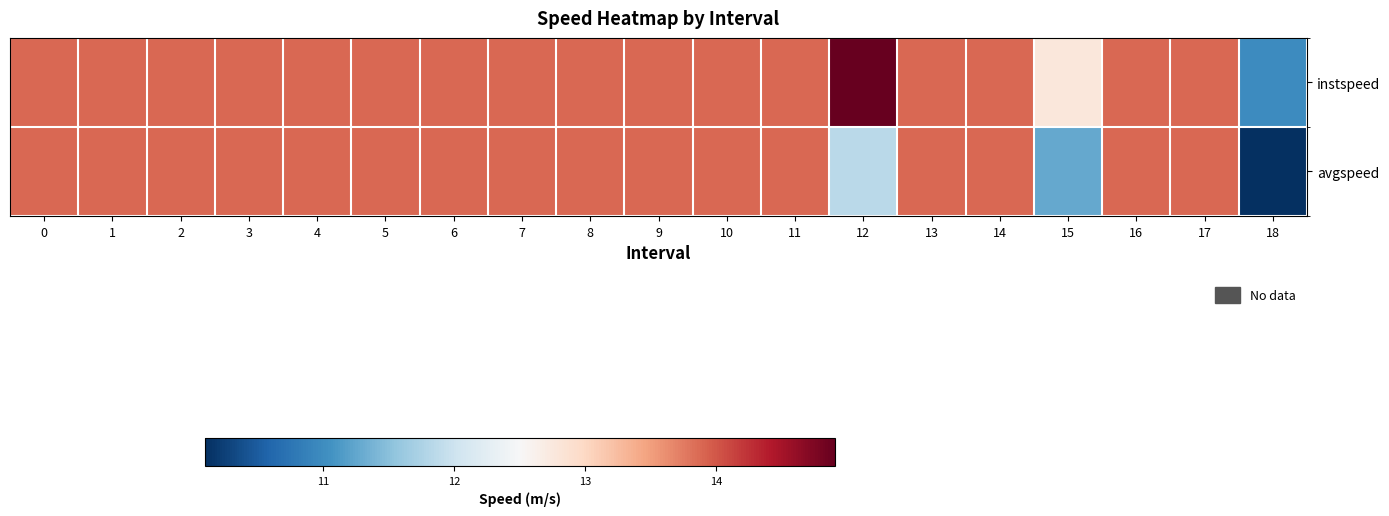

Reading left to right, extract all data points from this chart.

instspeed: 0=13.9	1=13.9	2=13.9	3=13.9	4=13.9	5=13.9	6=13.9	7=13.9	8=13.9	9=13.9	10=13.9	11=13.9	12=14.9	13=13.9	14=13.9	15=12.8	16=13.9	17=13.9	18=11.0
avgspeed: 0=13.9	1=13.9	2=13.9	3=13.9	4=13.9	5=13.9	6=13.9	7=13.9	8=13.9	9=13.9	10=13.9	11=13.9	12=11.9	13=13.9	14=13.9	15=11.3	16=13.9	17=13.9	18=10.1